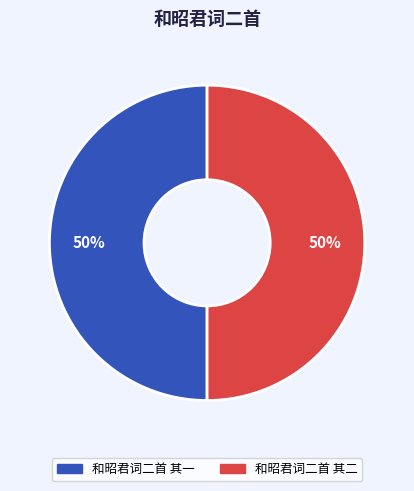

How many segments does this pie chart have?

2